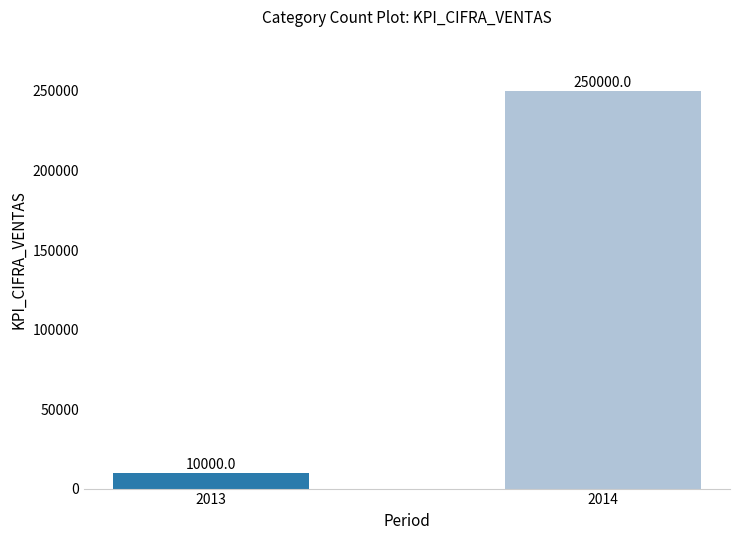

List the labels in order of value, largest first.

2014, 2013